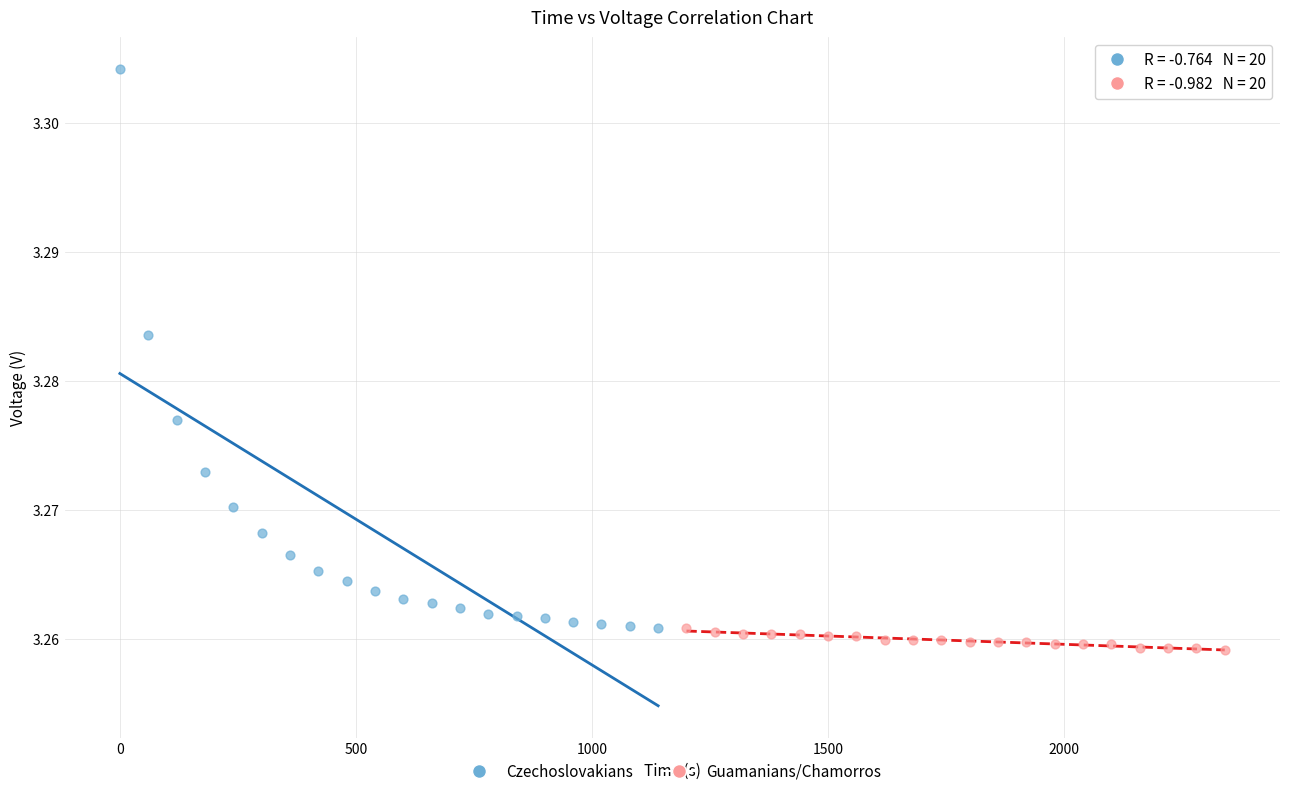

What are all the series names shown in the legend?

Czechoslovakians, Guamanians/Chamorros